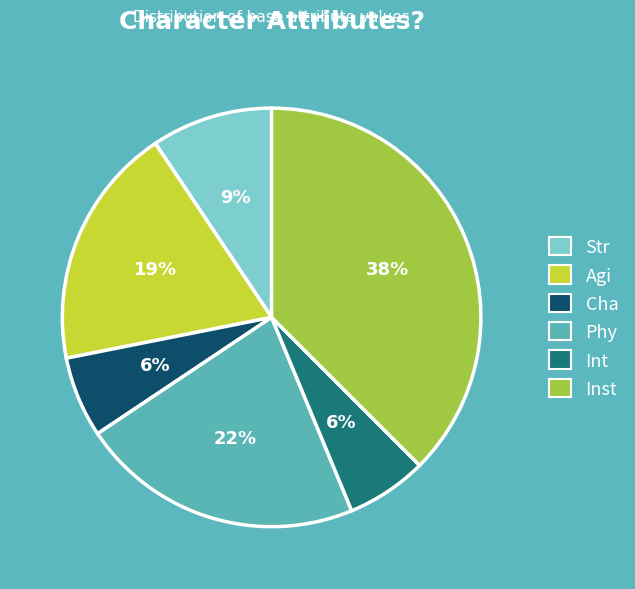

True or false: Str accounts for 1% of the total.

False